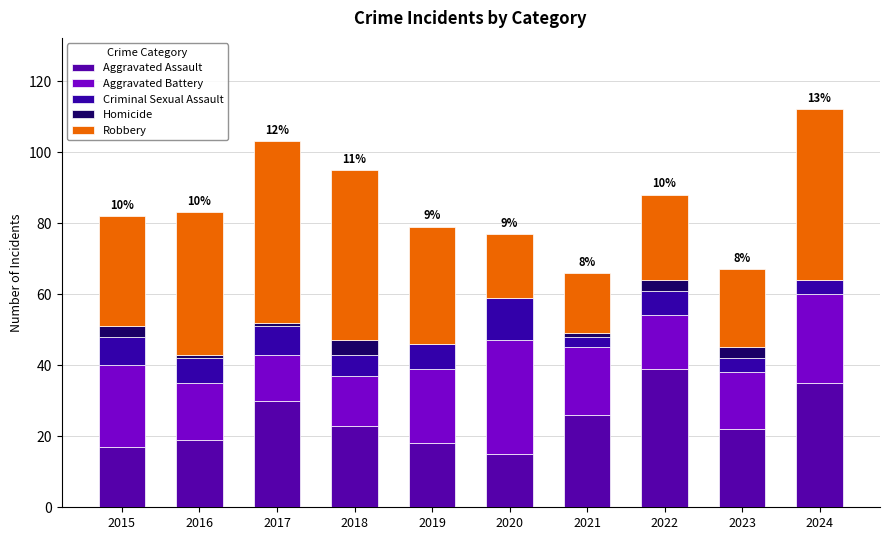

How many distinct data groups are displayed?

5